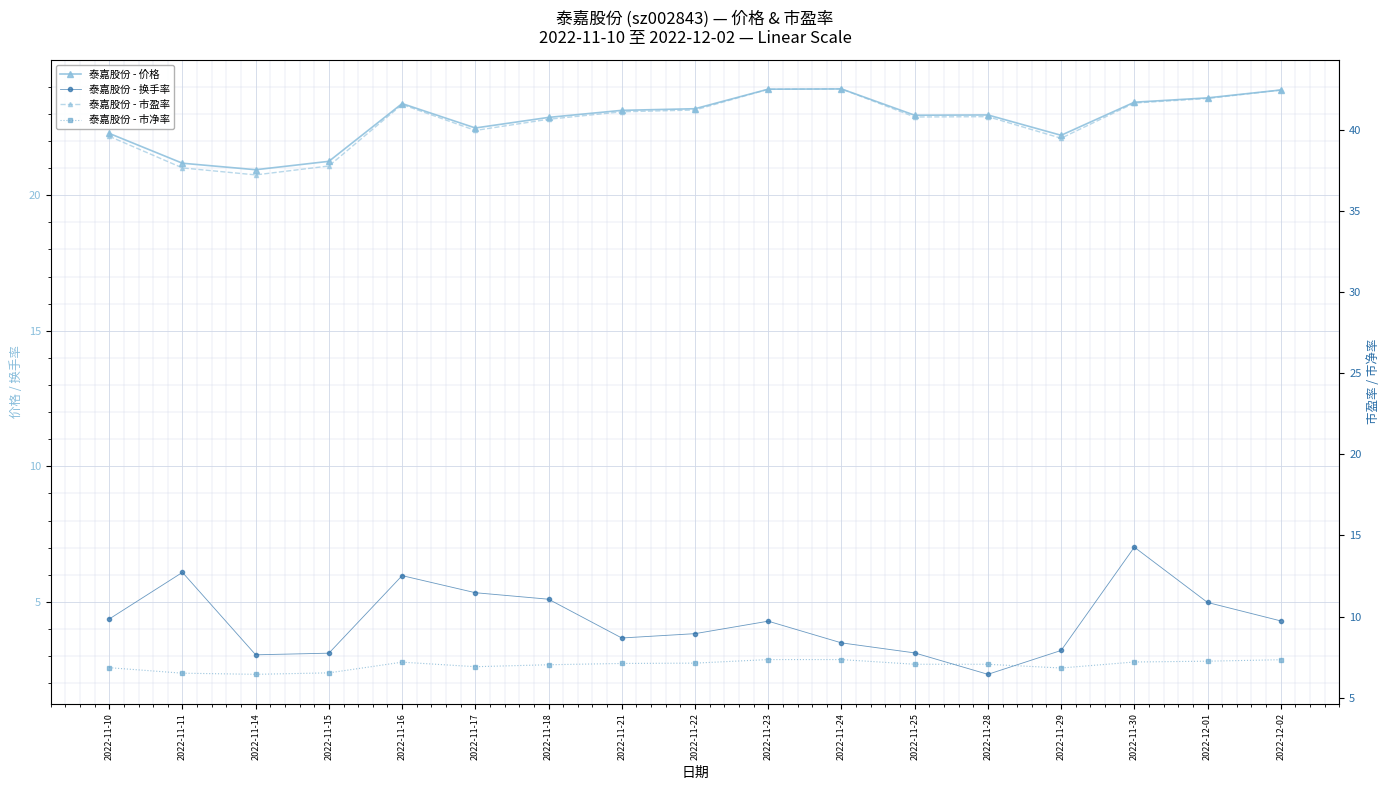

What is the label of the 14th point from the left?

2022-11-29